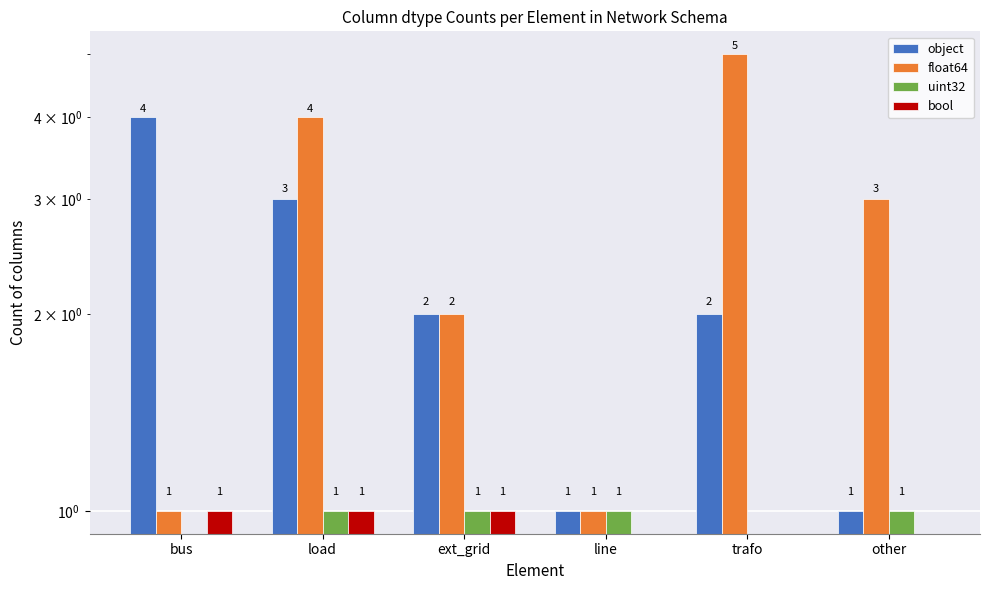

At which label does object reach its minimum?

line